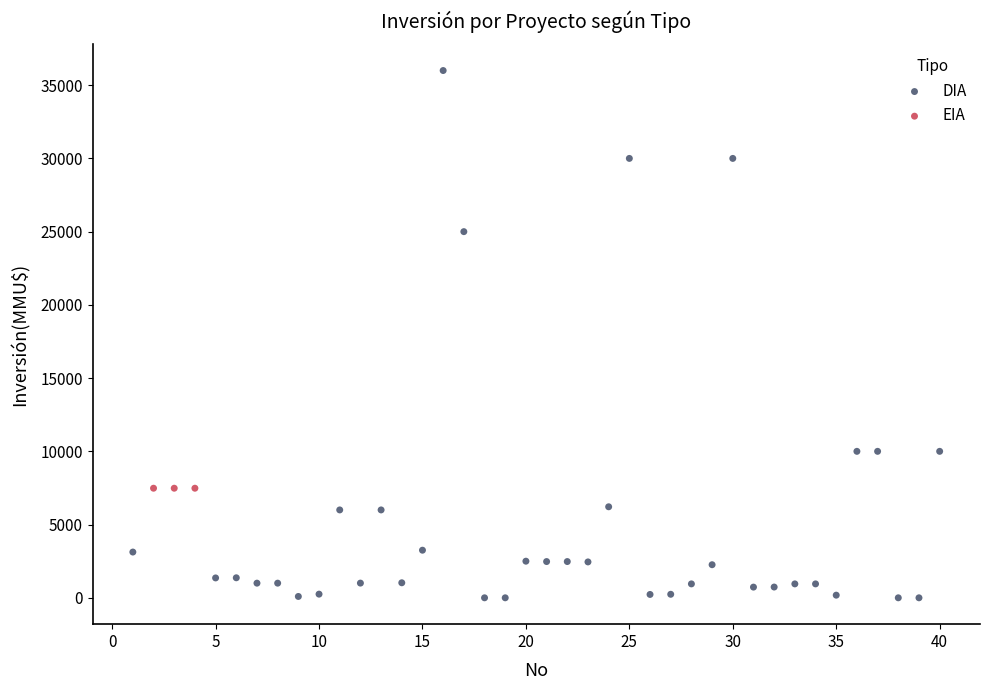

What are all the series names shown in the legend?

DIA, EIA